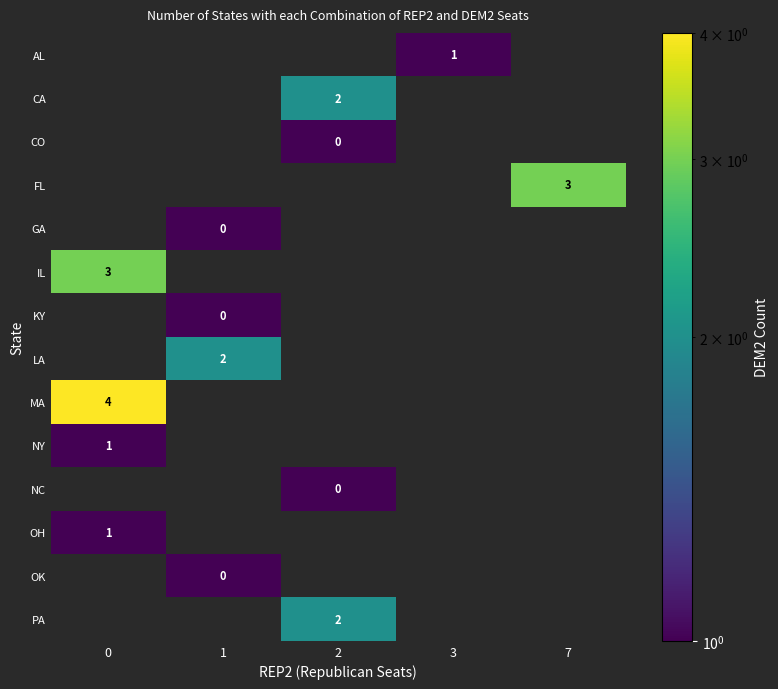

Between 7 and 1, which is larger?

7